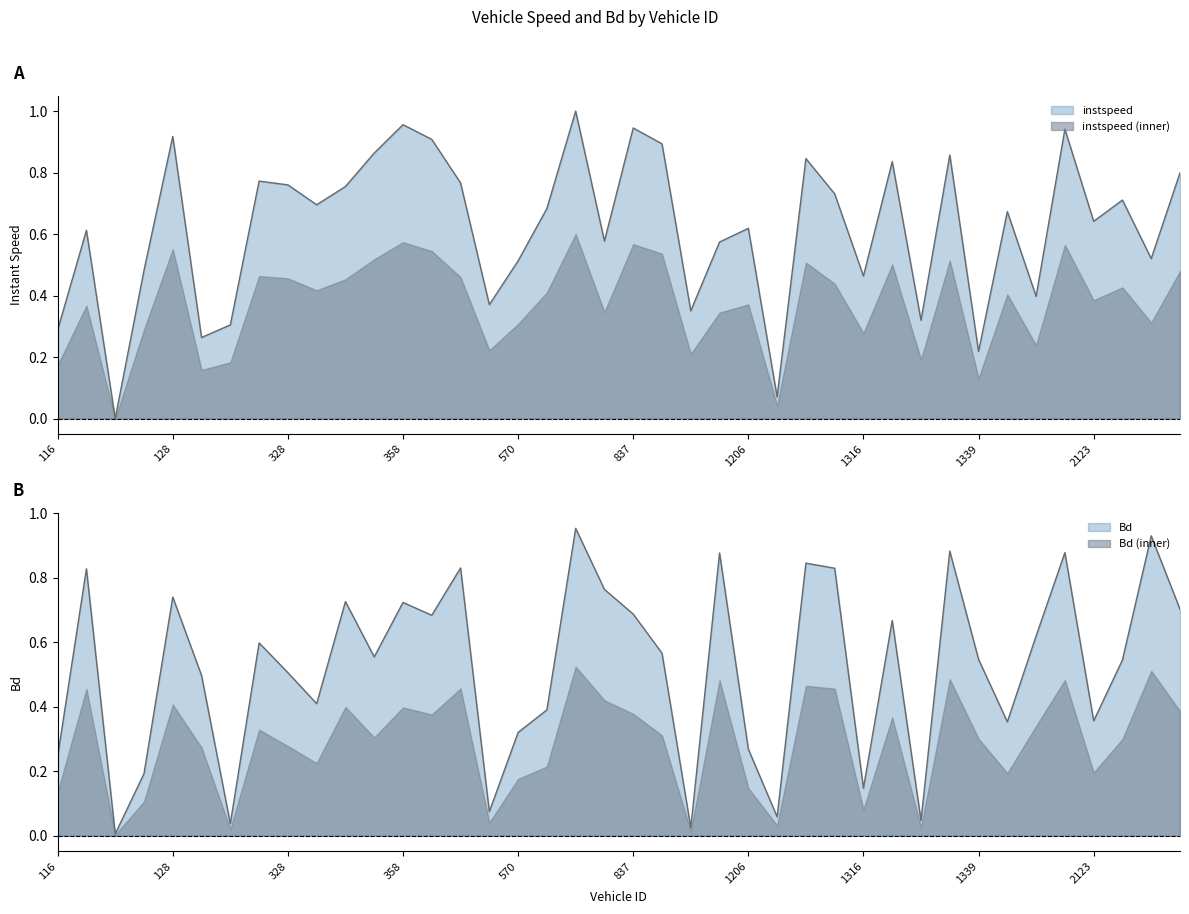

Which category has the lowest value in the Bd series?

126.0